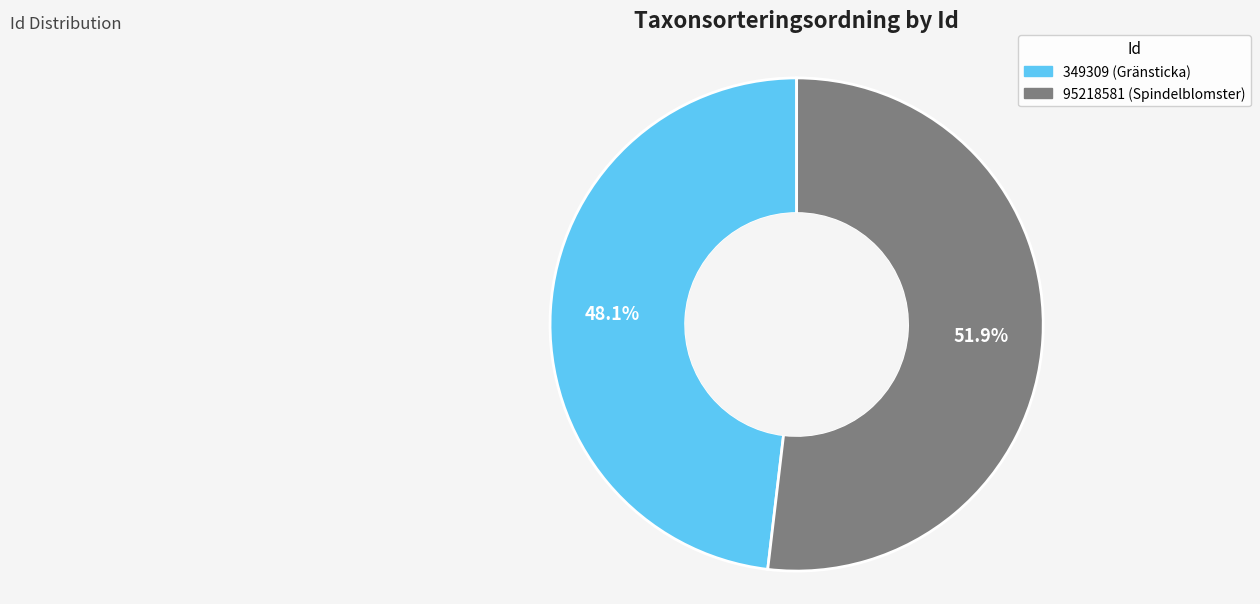

Count the number of slices in the pie.

2